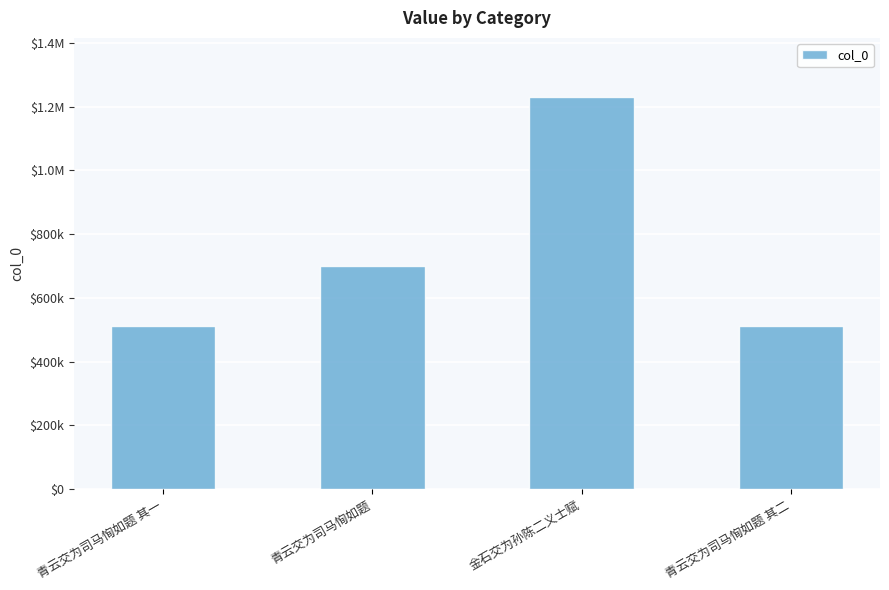

Does the chart contain any negative values?

No